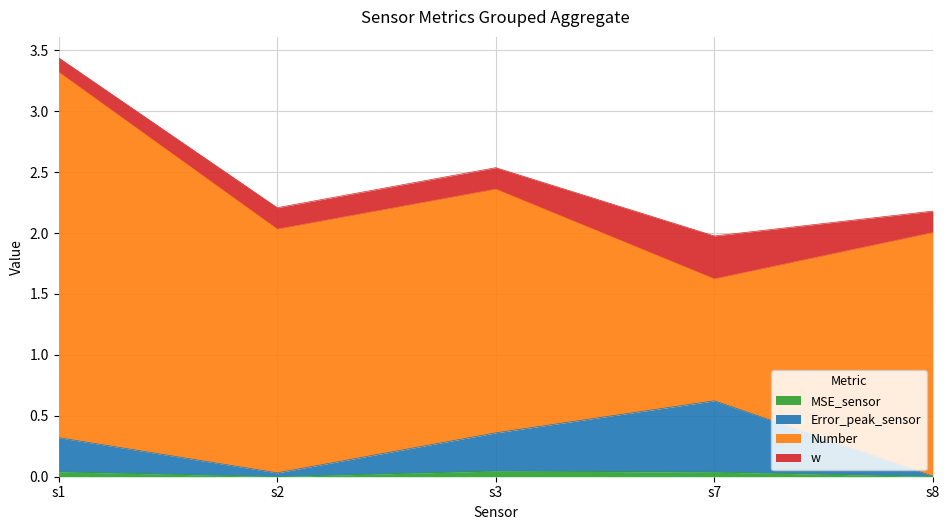

Does the chart display data point markers on the line(s)?

No